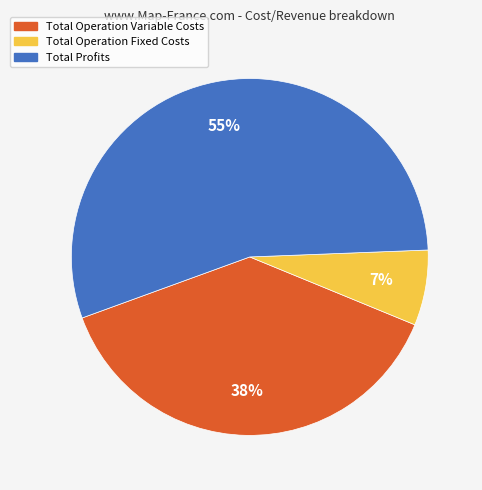

To the nearest percent, what is the average slice percentage?

33%